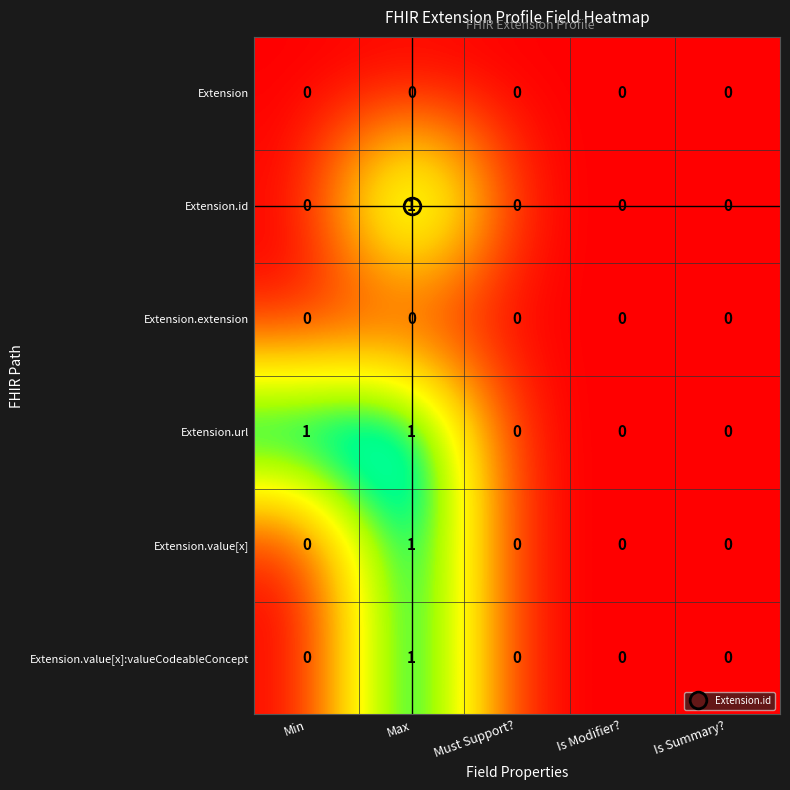

Between Min and Is Summary?, which series saw the biggest shift?

Extension.url